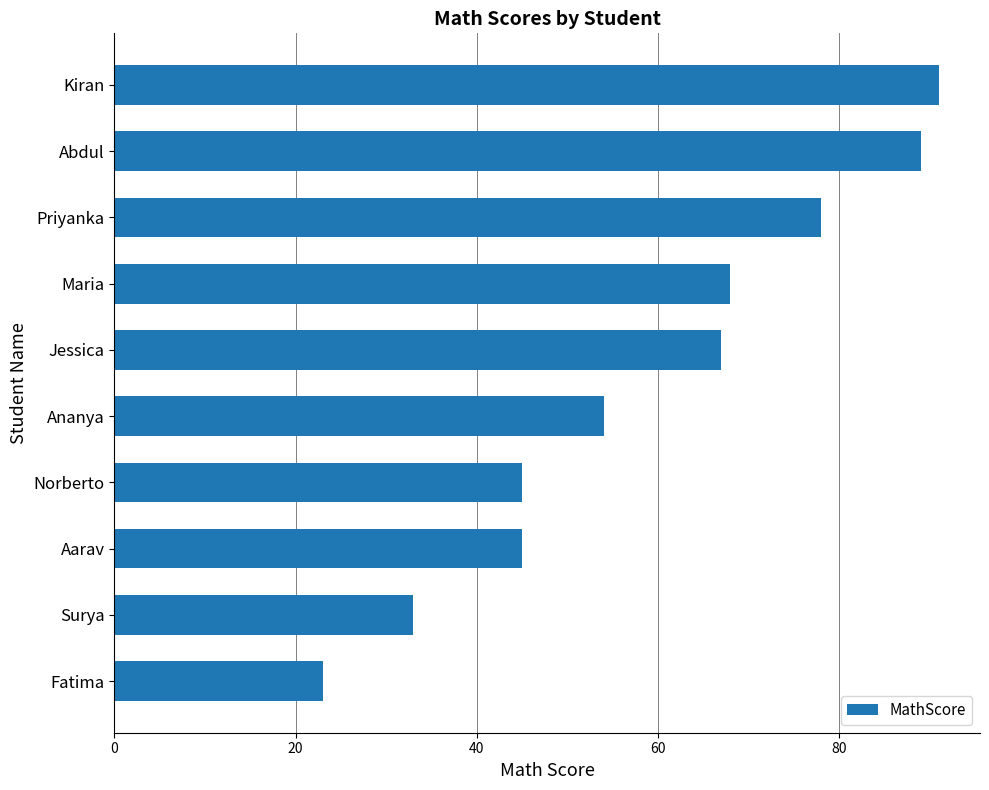

What is the sum of all values?

593